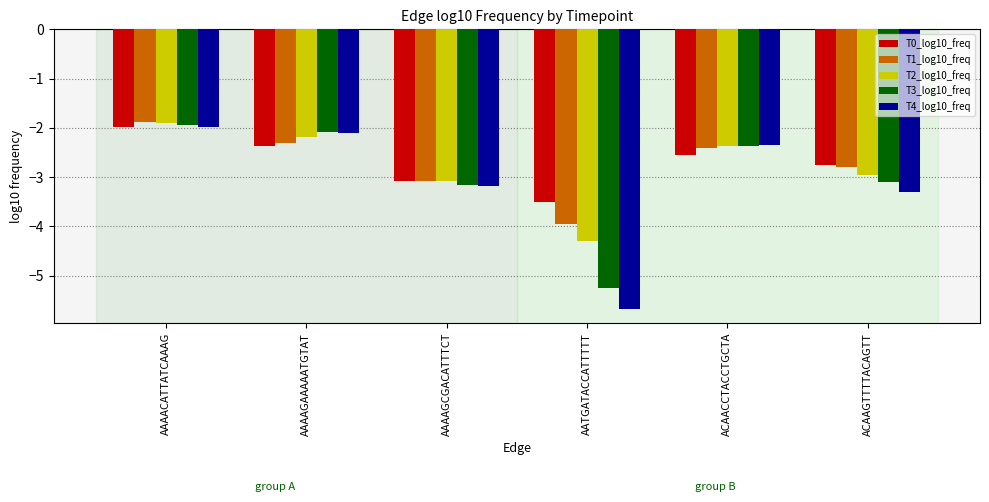

At how many categories does at least one series exceed -2?

1